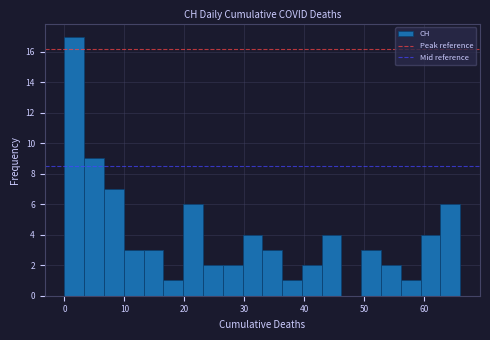

Around what value on the x-axis is the tallest bar? Give the approximate position of its centre, as read against the axis.

2